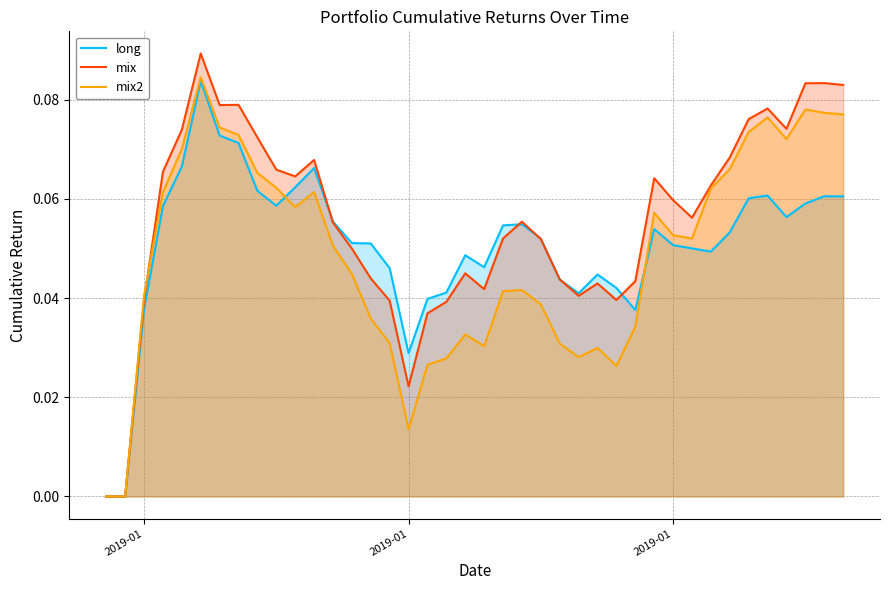

List the series in order of their overall mean, lowest first.

mix2, long, mix